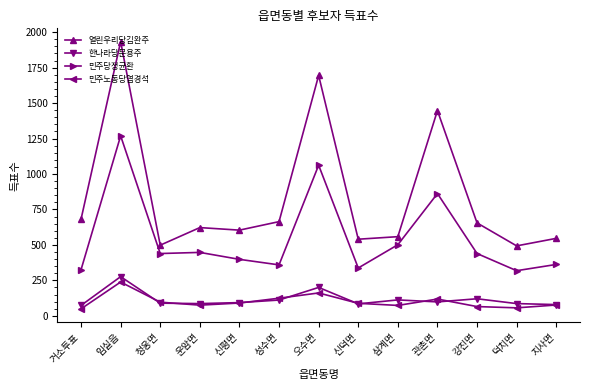

The value of 민주당정균환 at 관촌면 is 862. True or false?

True